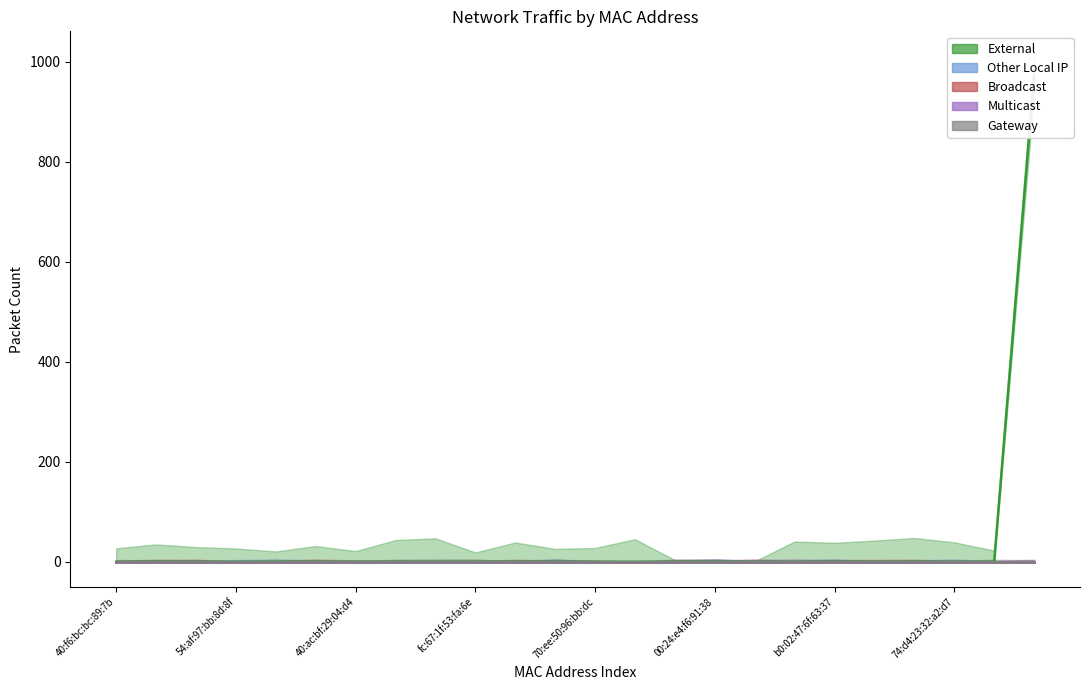

At which category is the sum across all series the highest?

90:48:6c:08:da:8a